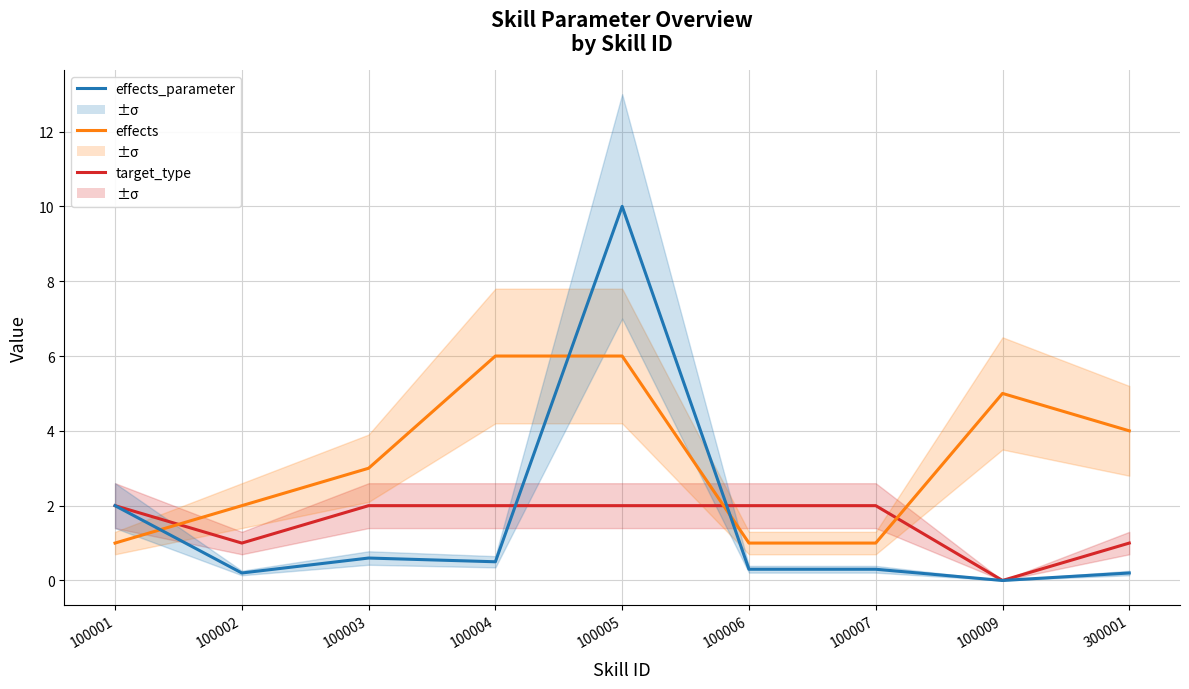

List the labels in order of effects_parameter value, smallest first.

100009, 100002, 300001, 100006, 100007, 100004, 100003, 100001, 100005